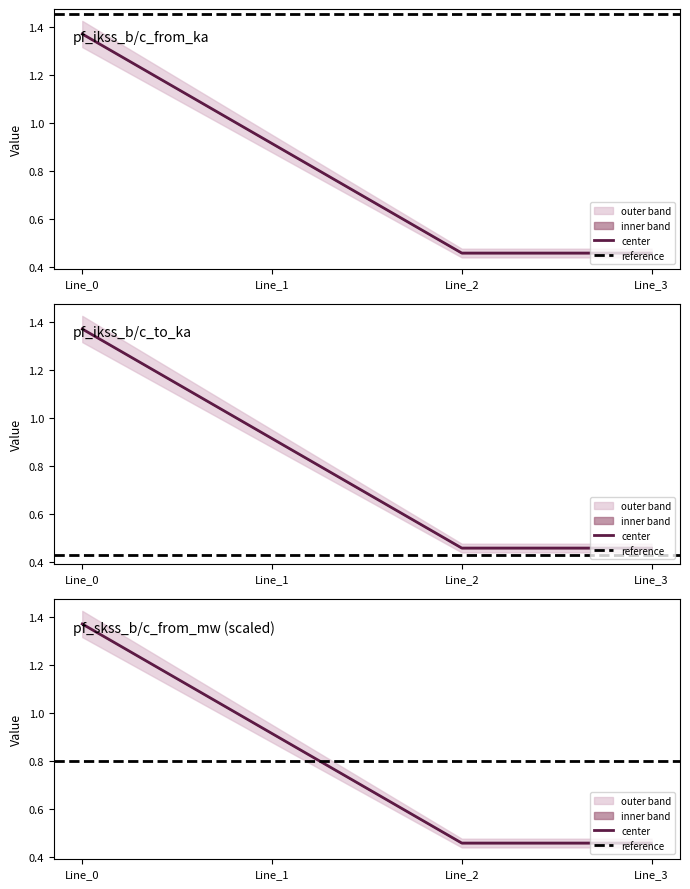

List the labels in order of pf_ikss_b_to_ka value, largest first.

Line_0, Line_1, Line_3, Line_2